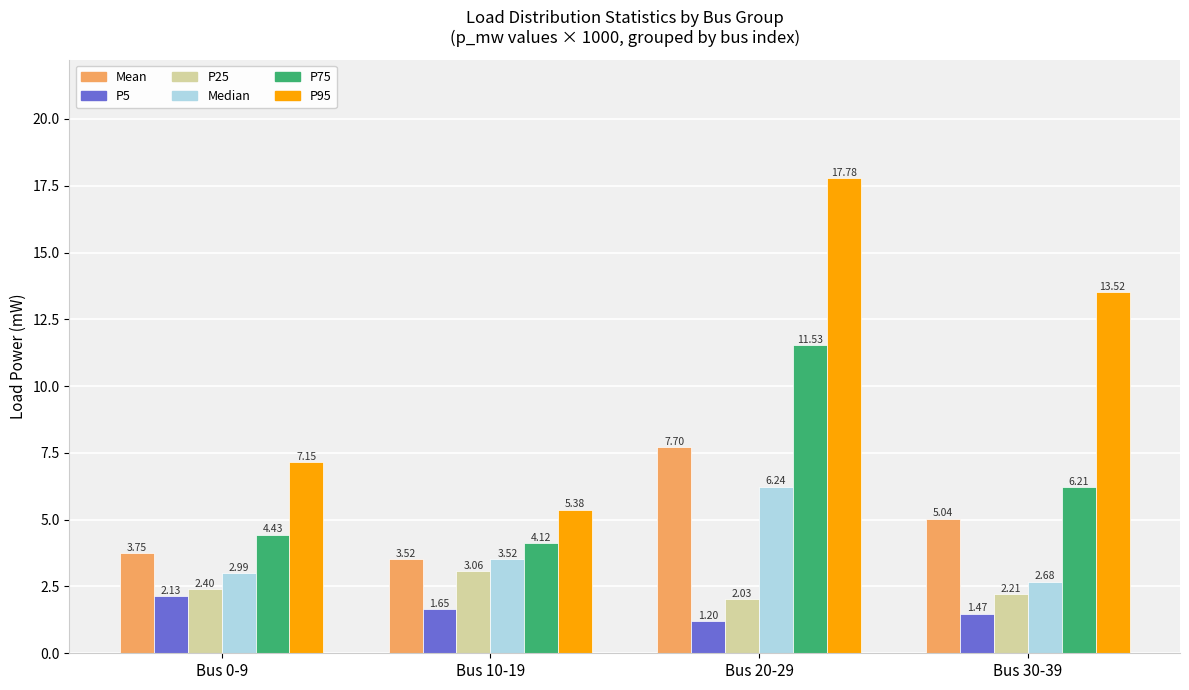

Which series has the largest total across all categories?

P95